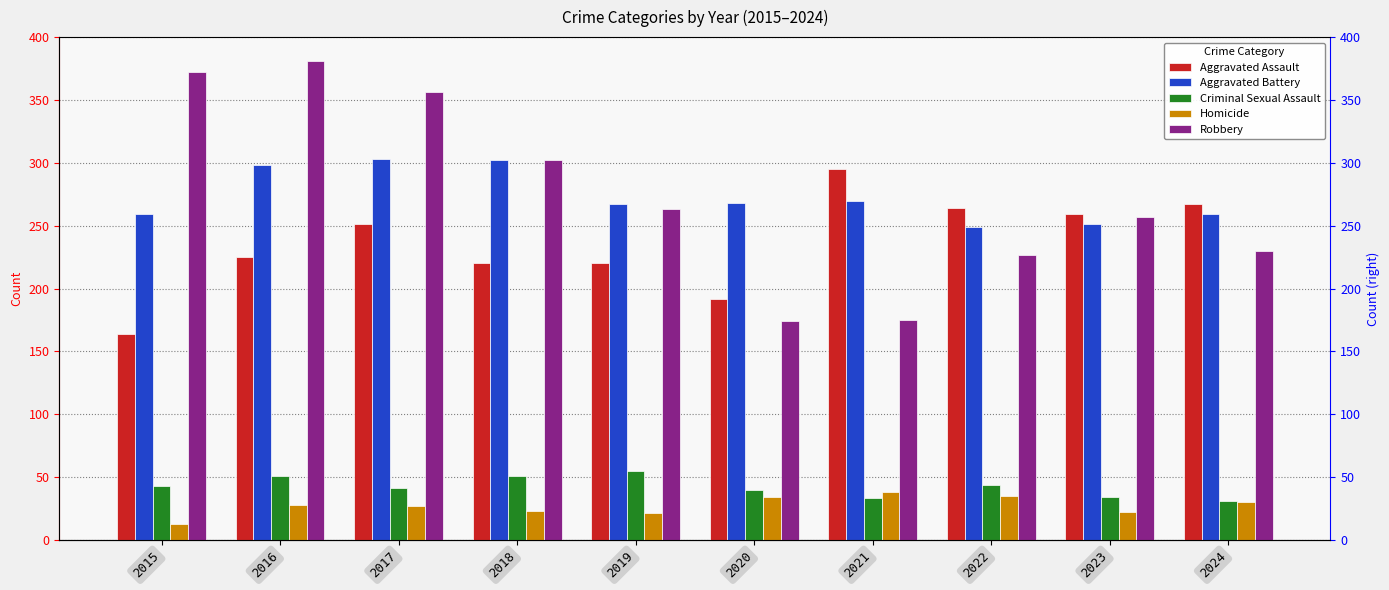

Between 2015 and 2018, which series saw the biggest shift?

Robbery